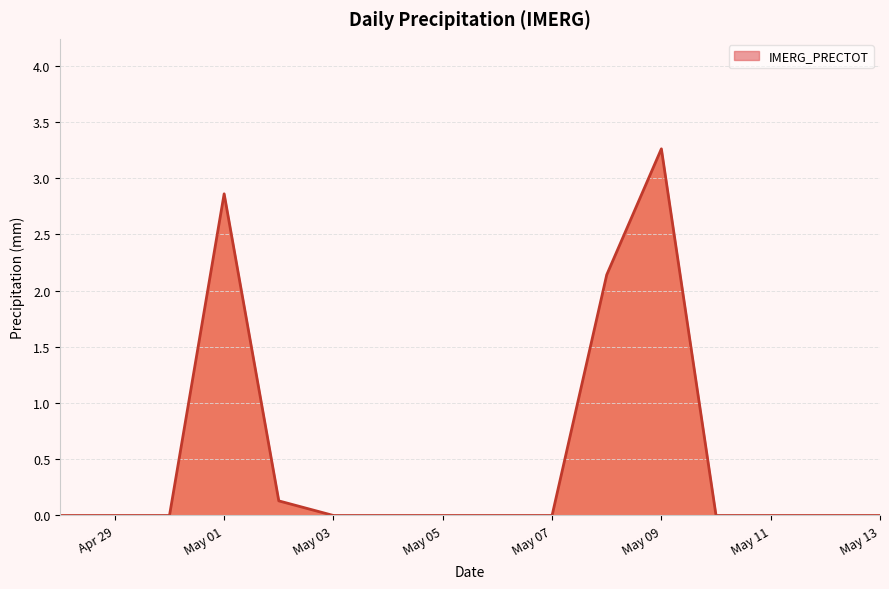

Reading left to right, transcribe all the data shown in this chart.

0.0	0.0	0.0	2.9	0.1	0.0	0.0	0.0	0.0	0.0	2.1	3.3	0.0	0.0	0.0	0.0